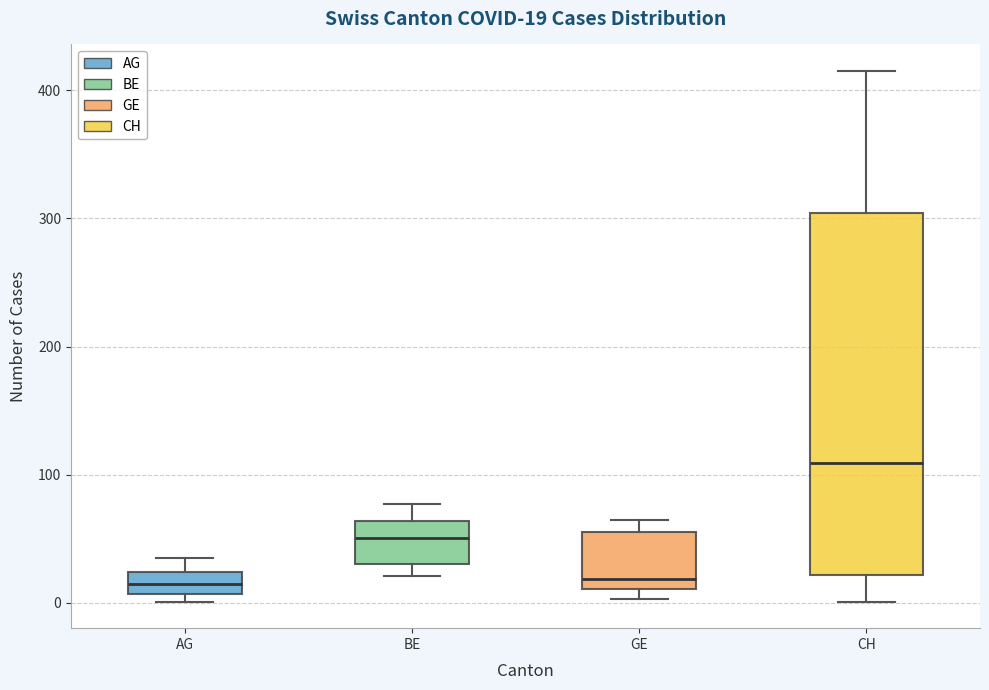

Comparing the boxes themselves (not the whiskers), which one is the tallest?

CH